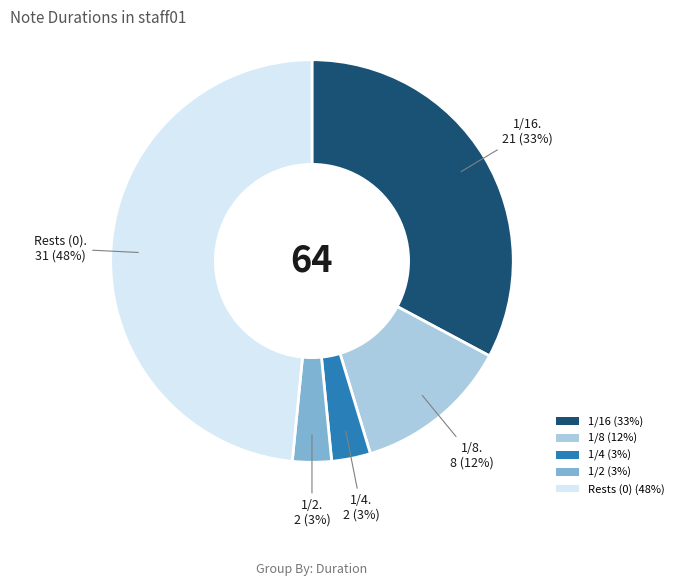

Which has a higher value, Rests (0) (48%) or 1/2 (3%)?

Rests (0) (48%)